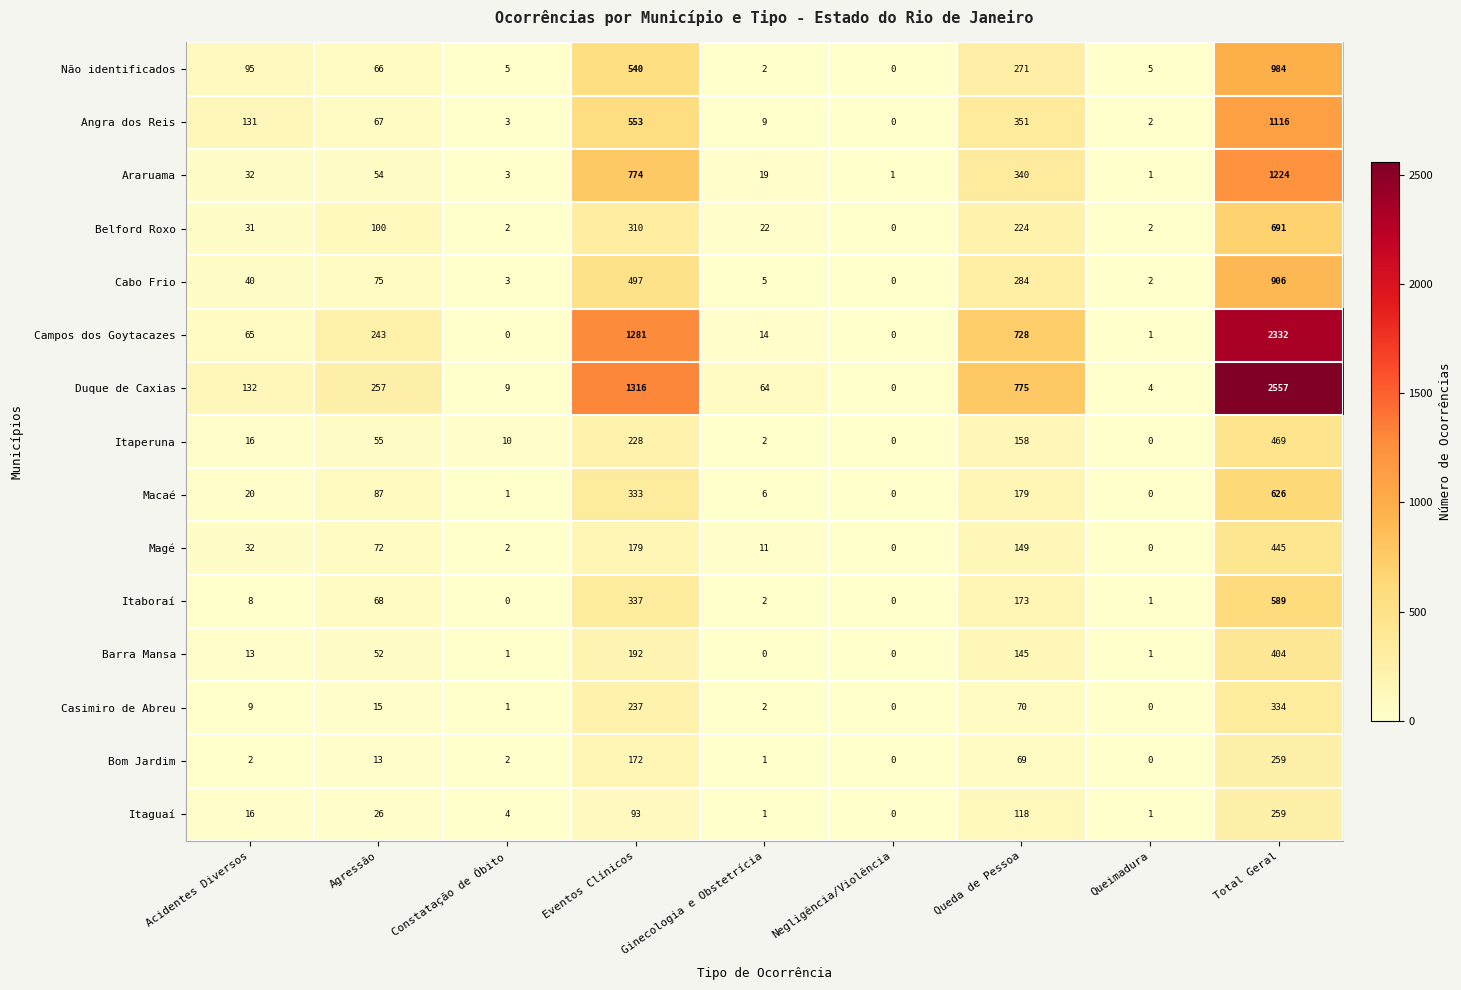

At which label does Itaguaí reach its peak?

Total Geral